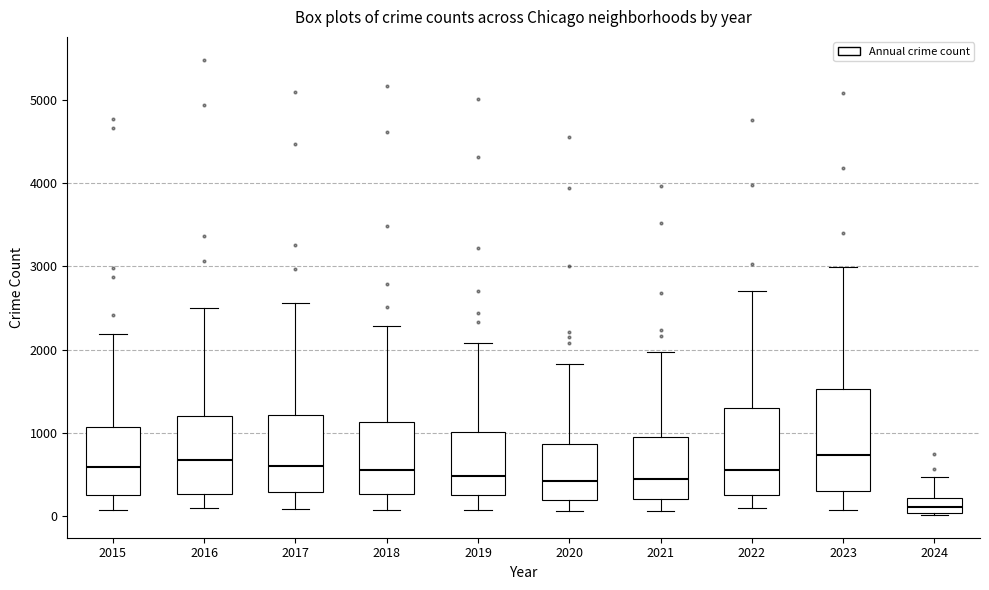

Which box is the tallest, from its lower edge to its upper edge?

2023